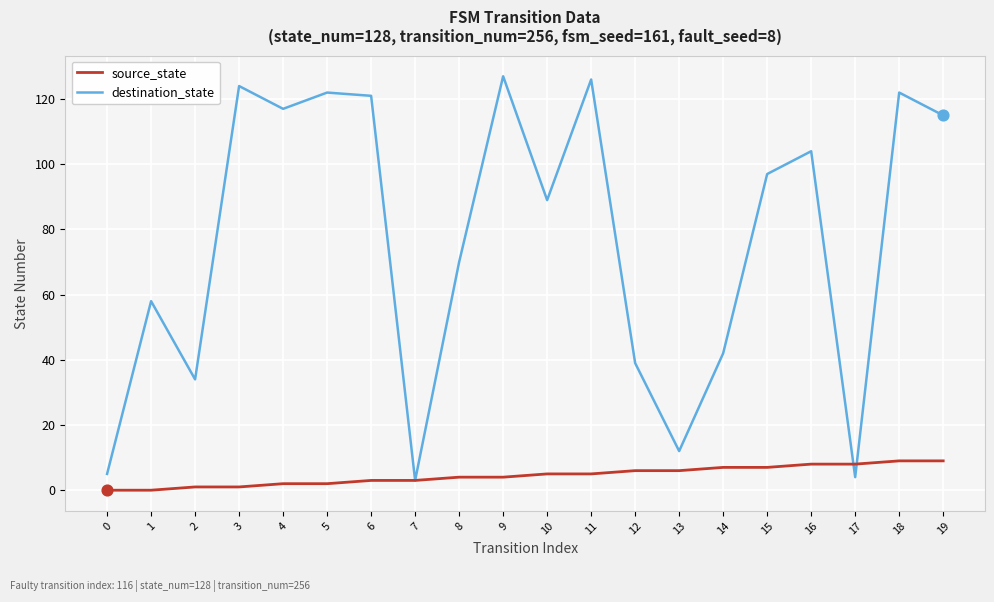

What are all the series names shown in the legend?

source_state, destination_state